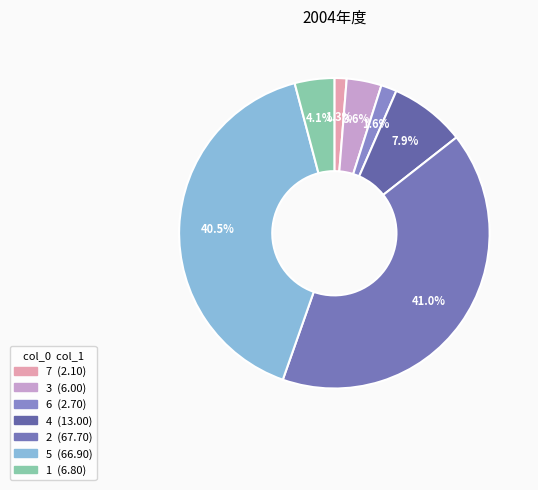

What is the smallest slice in the pie chart?

7